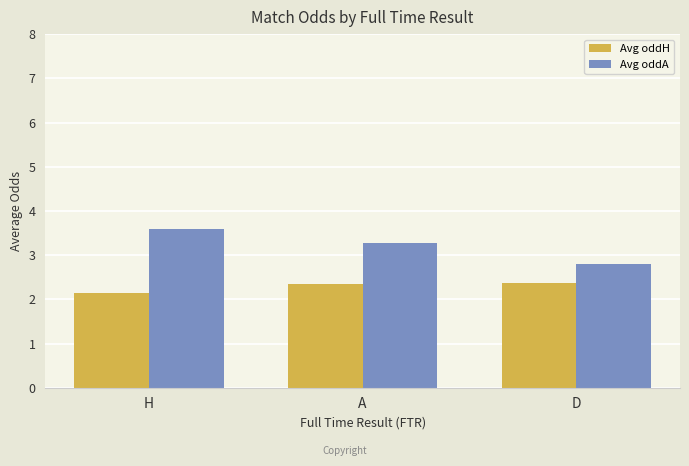

Rank the series by their maximum value, from highest to lowest.

Avg oddA, Avg oddH